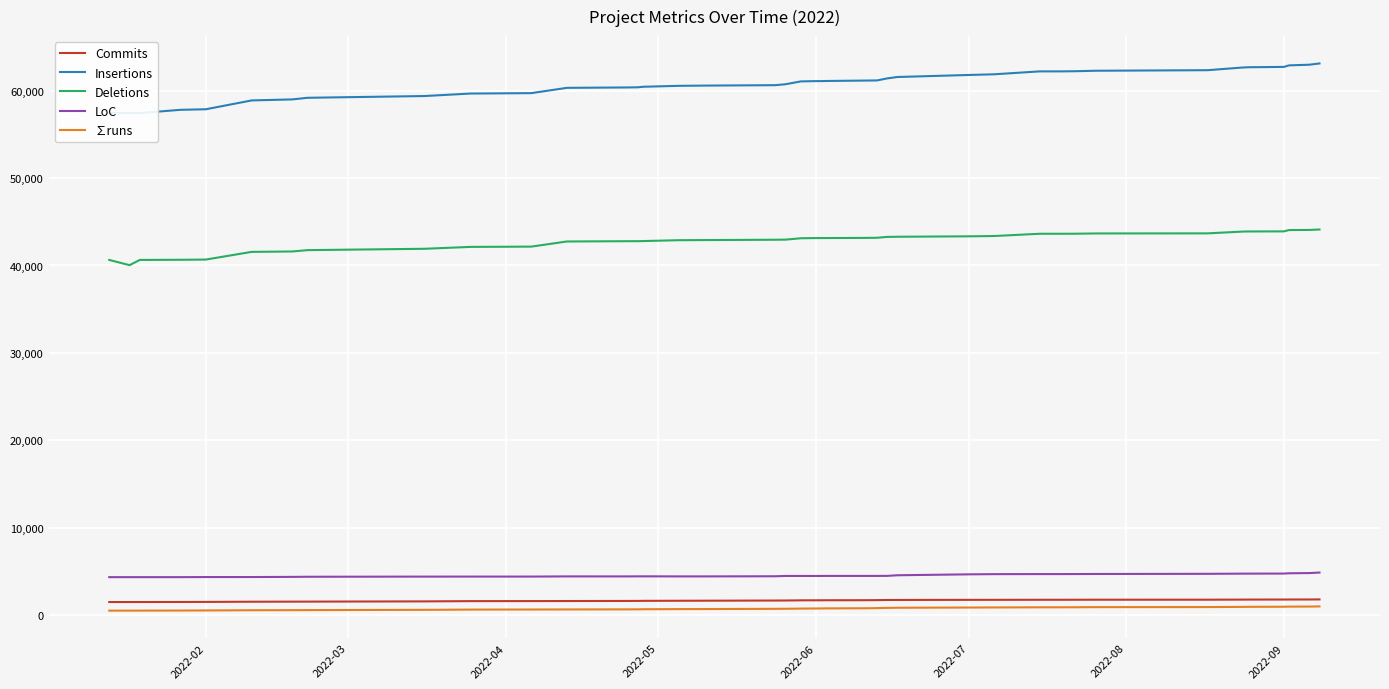

True or false: LoC has a value of 1628 at 2022-02.

False